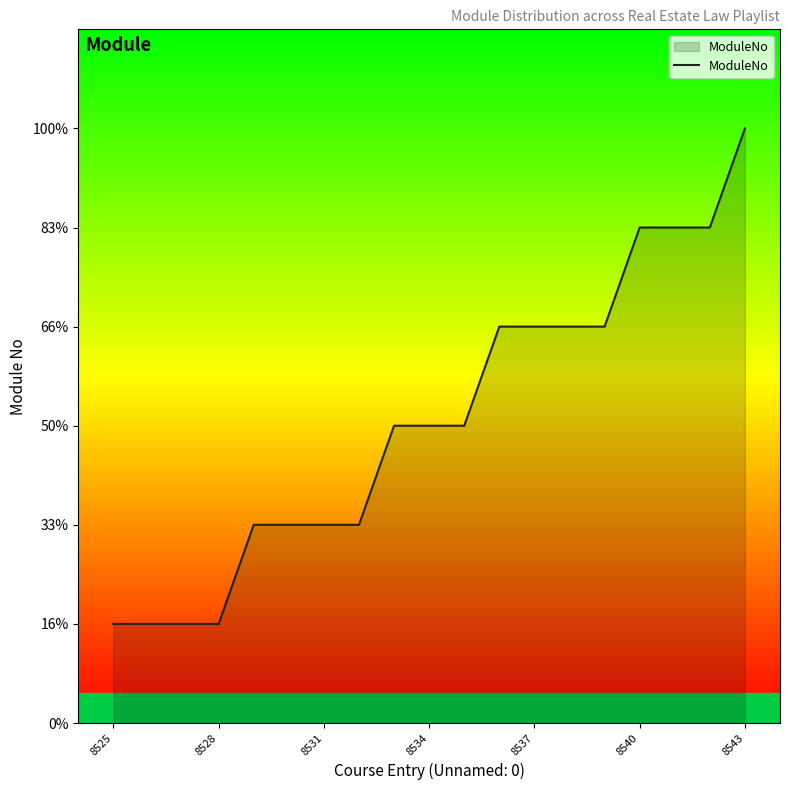

Is this an area chart (filled region under the line)?

Yes